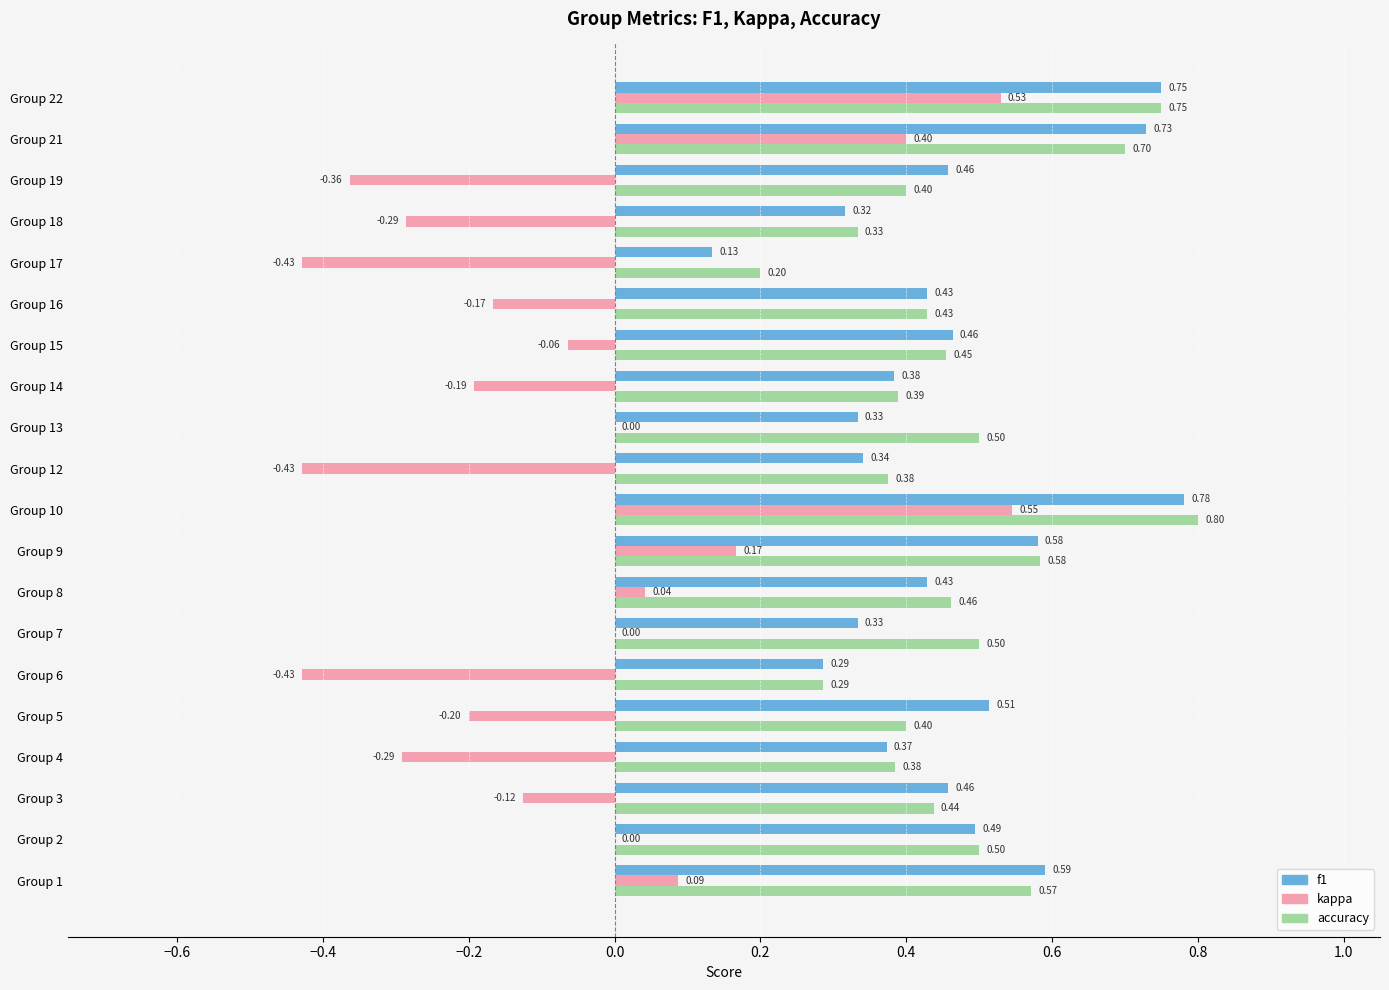

What is the sum of all kappa values?

-1.2